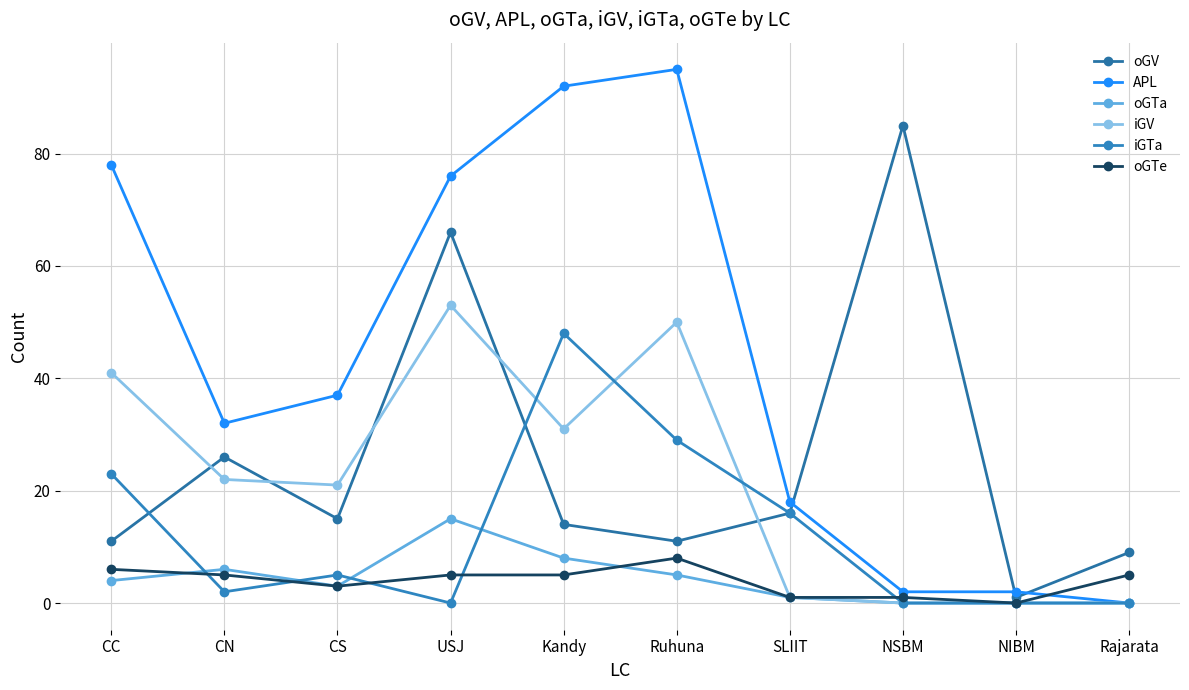

True or false: oGTe and oGTa cross at least once.

True